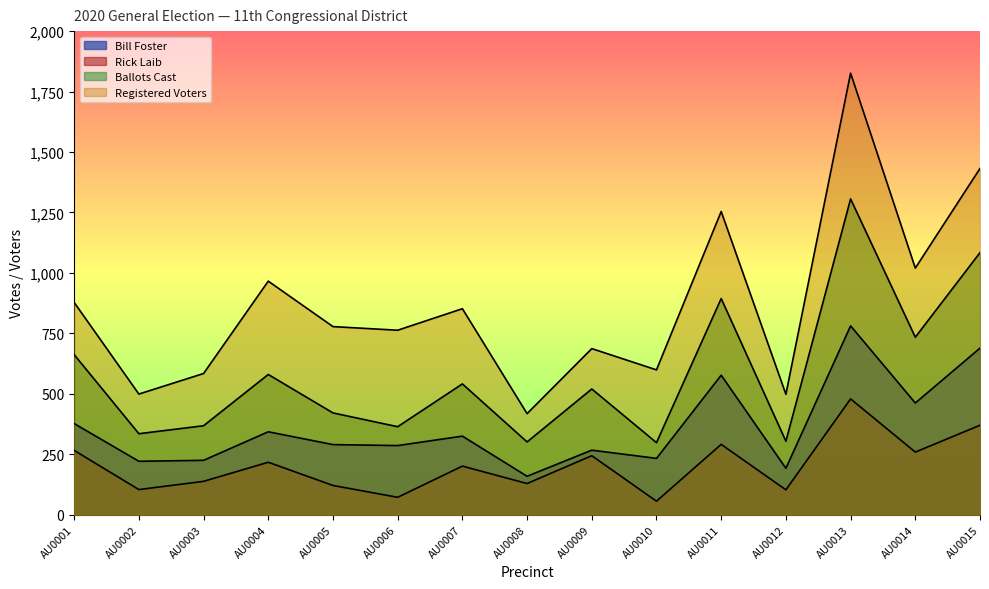

How many data points does each series have?

15